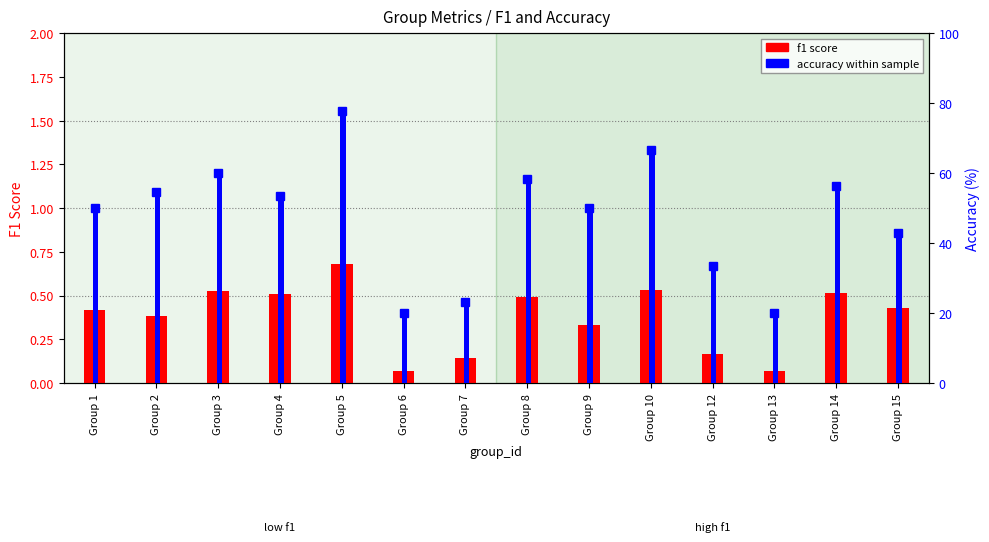

Which has a higher value, Group 3 or Group 7?

Group 3